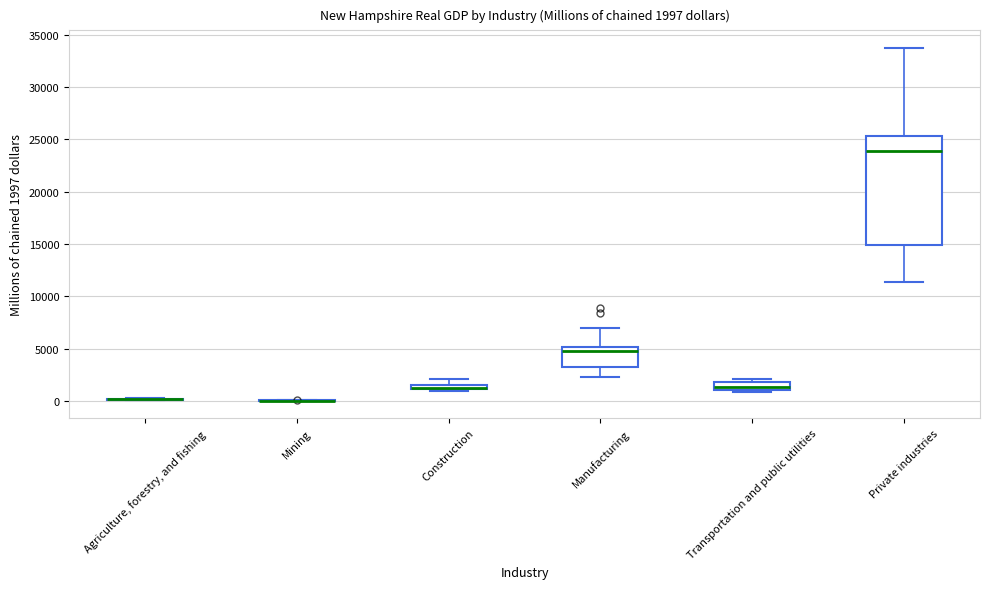

Which box is the tallest, from its lower edge to its upper edge?

Private industries